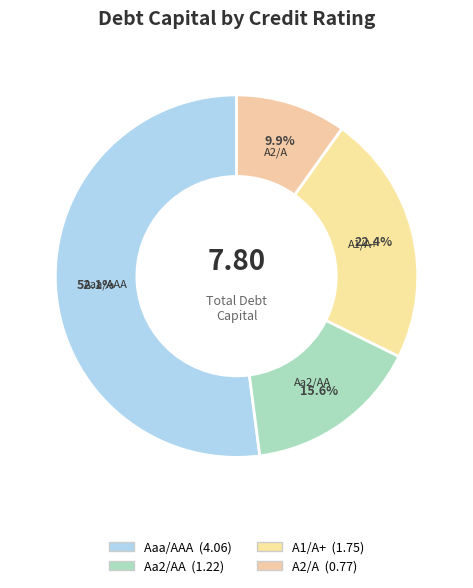

Which has a higher value, A2/A or Aaa/AAA?

Aaa/AAA